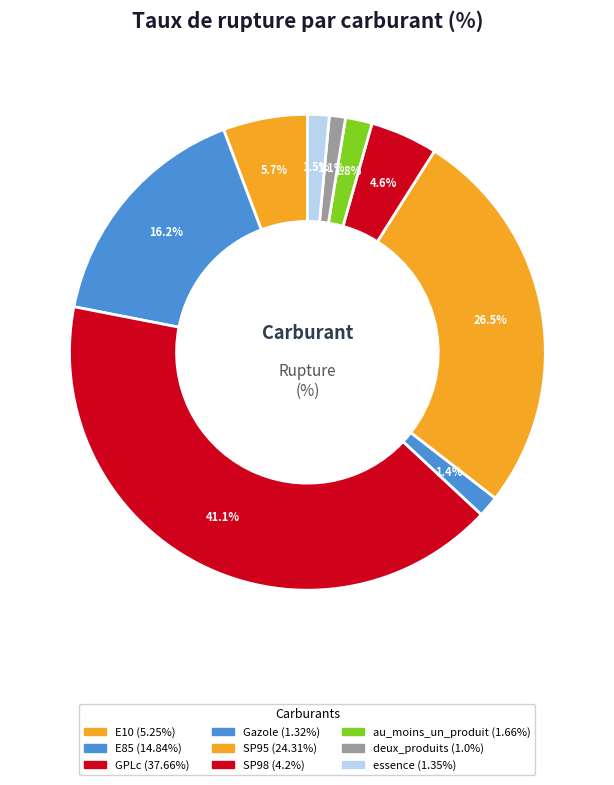

How many segments does this pie chart have?

9